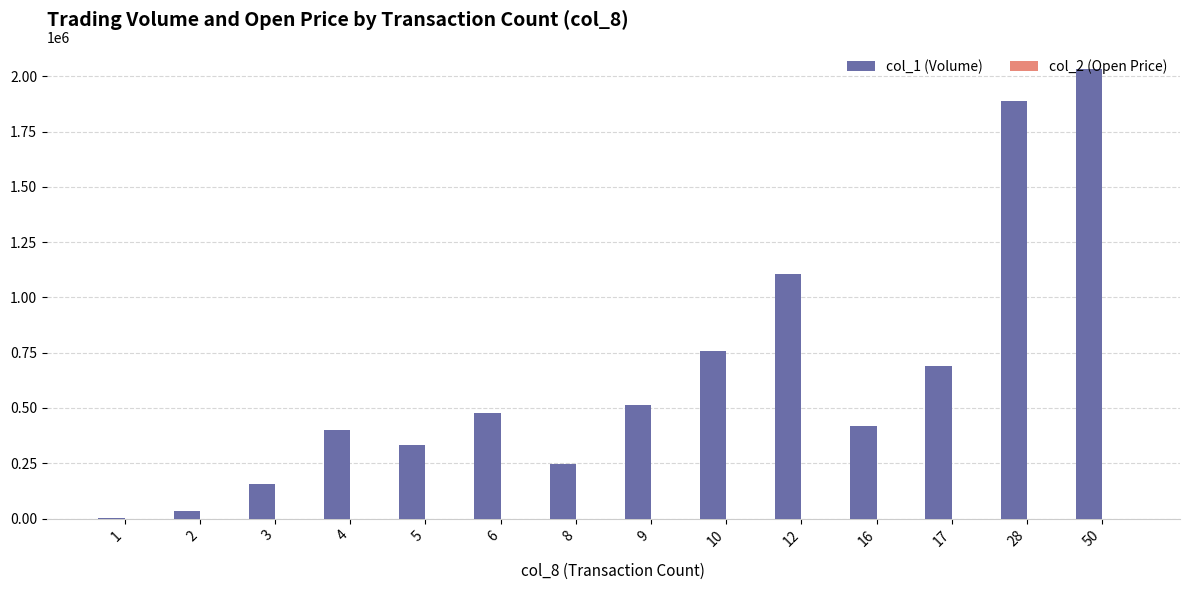

Which series has the largest total across all categories?

col_1 (Volume)